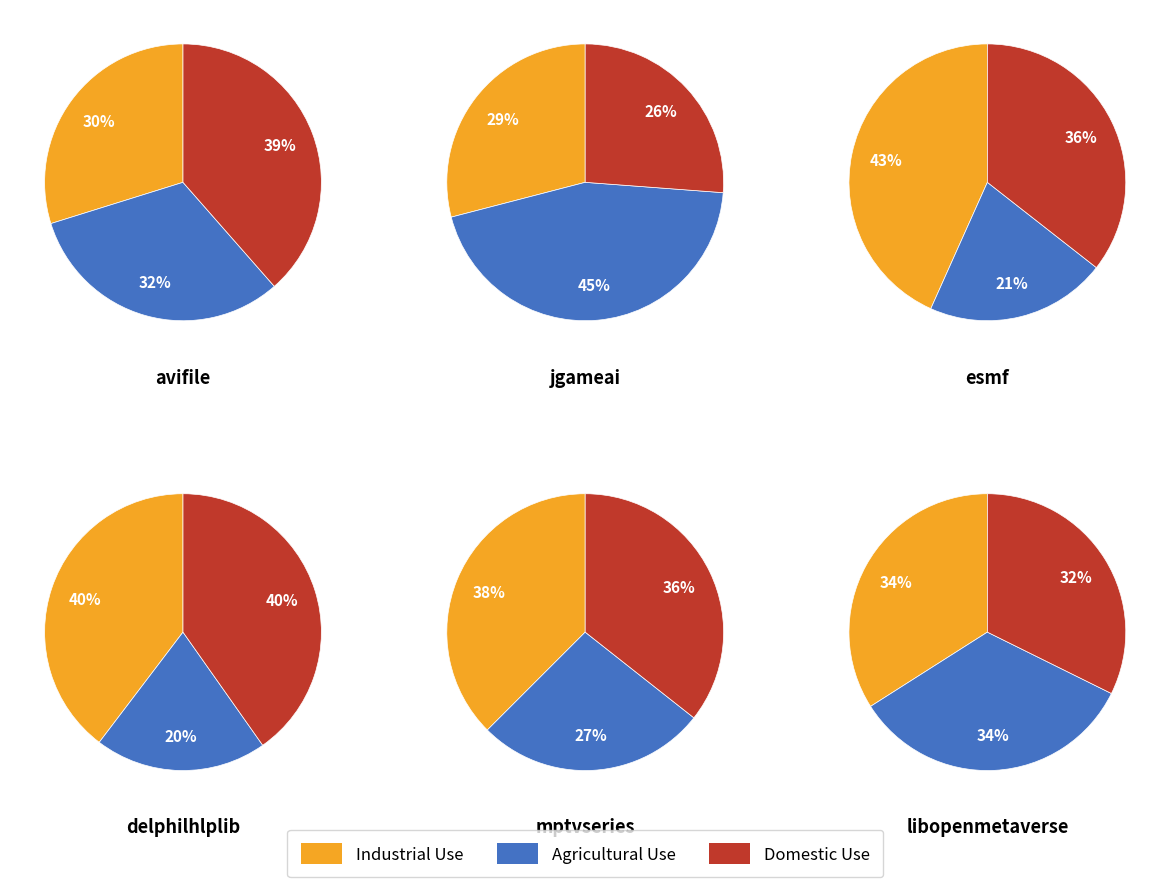

Is it true that 5 is 17% of the pie?

False